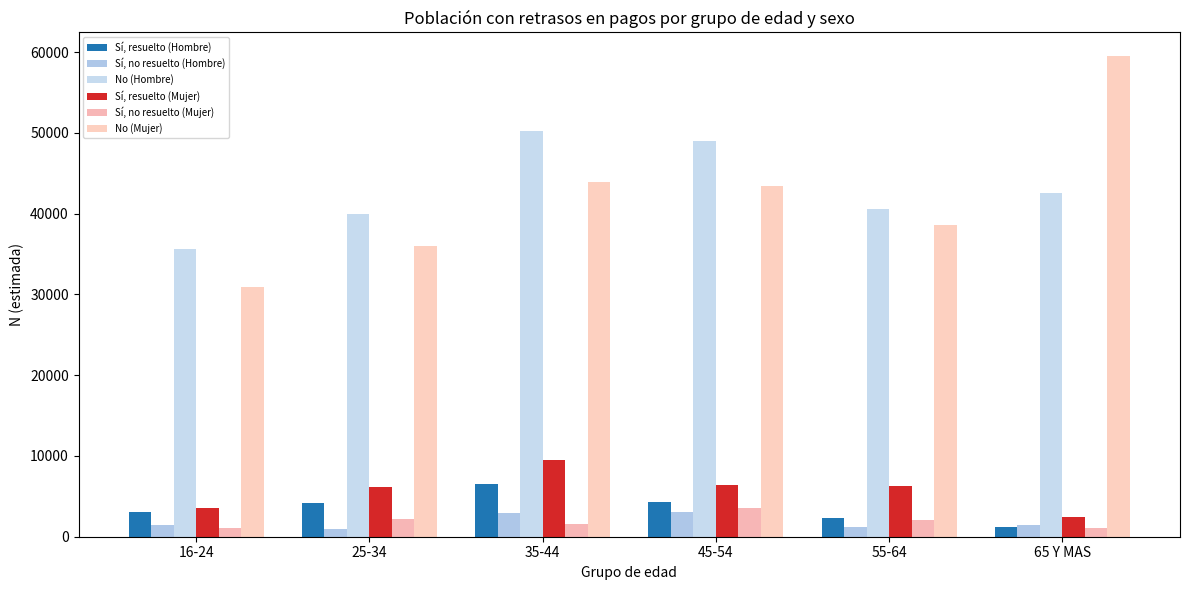

How many bars are there in each group?

6